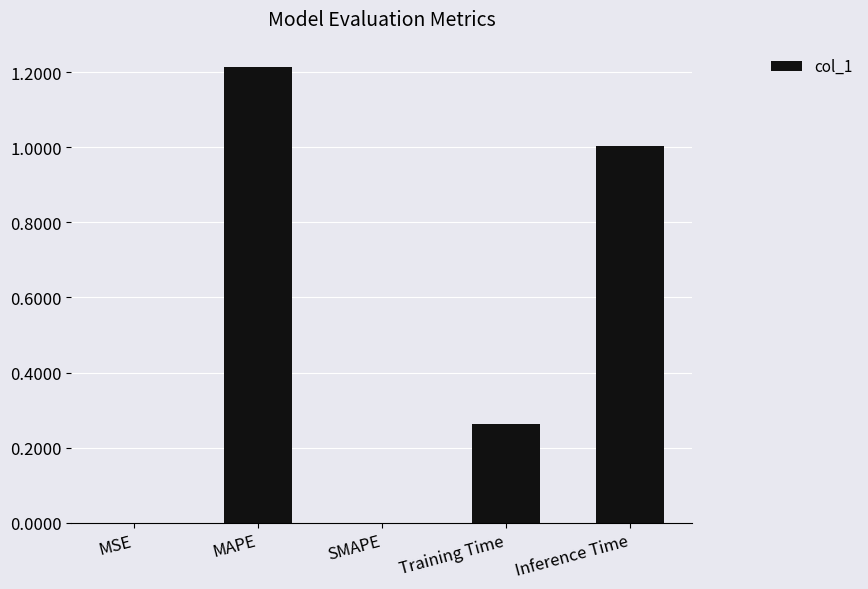

The value at MSE is 0.0. True or false?

True